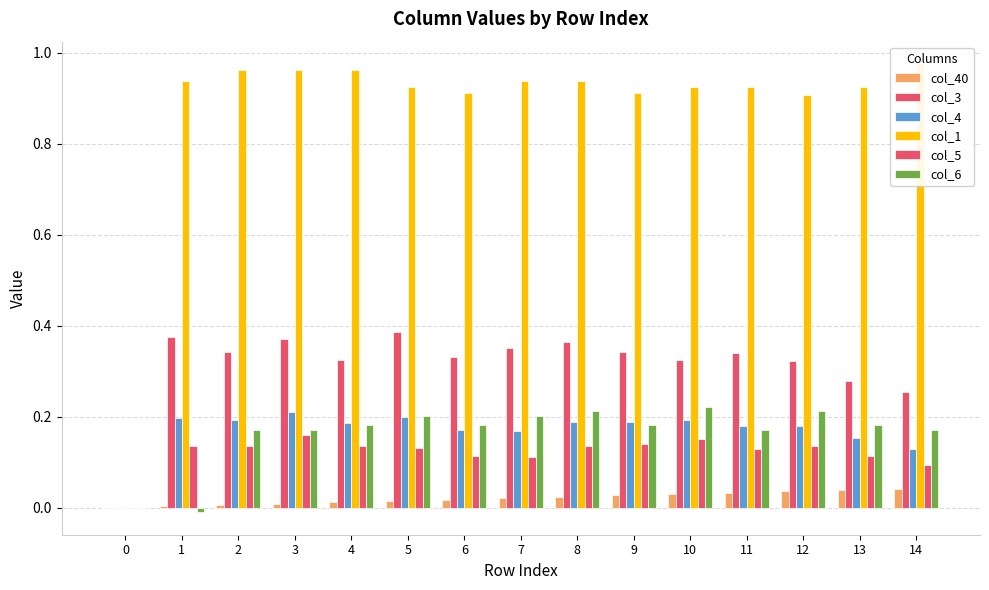

How many values in the col_6 series exceed 0?

13